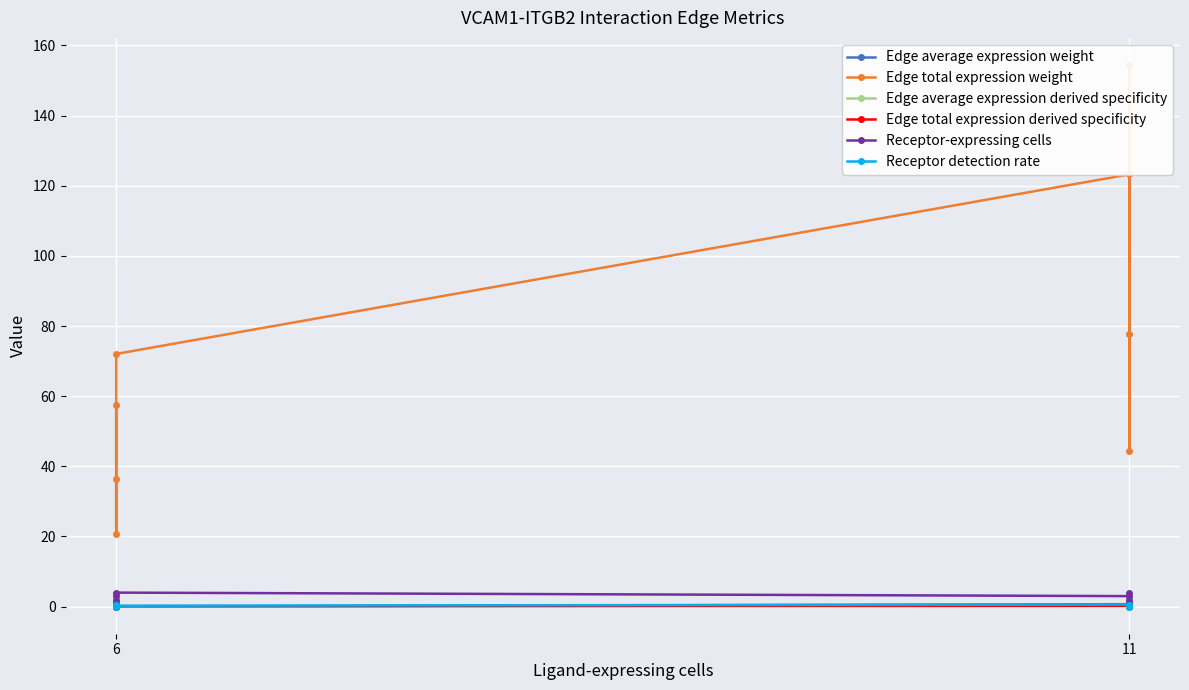

Where is the first local maximum for Edge total expression derived specificity?

11